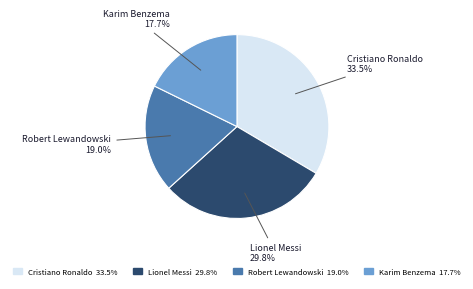

To the nearest percent, what is the combined percentage of Lionel Messi and Karim Benzema?

48%